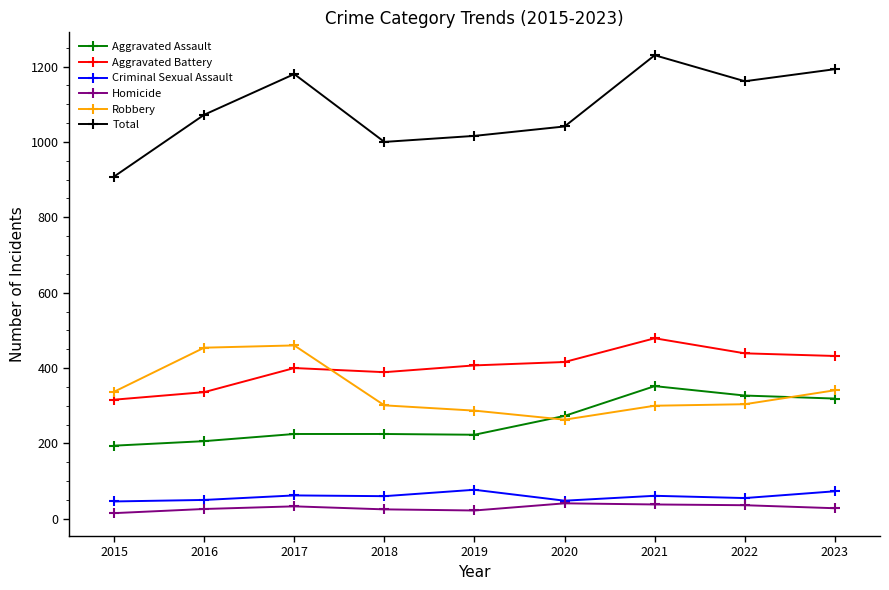

What is the lowest value of the Aggravated Assault series?

194